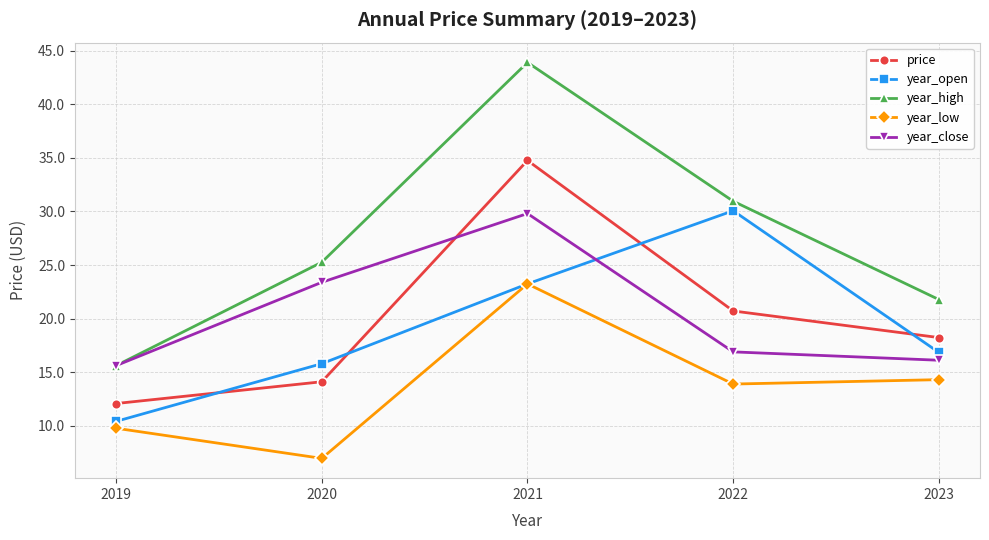

How many lines are shown in the chart?

5